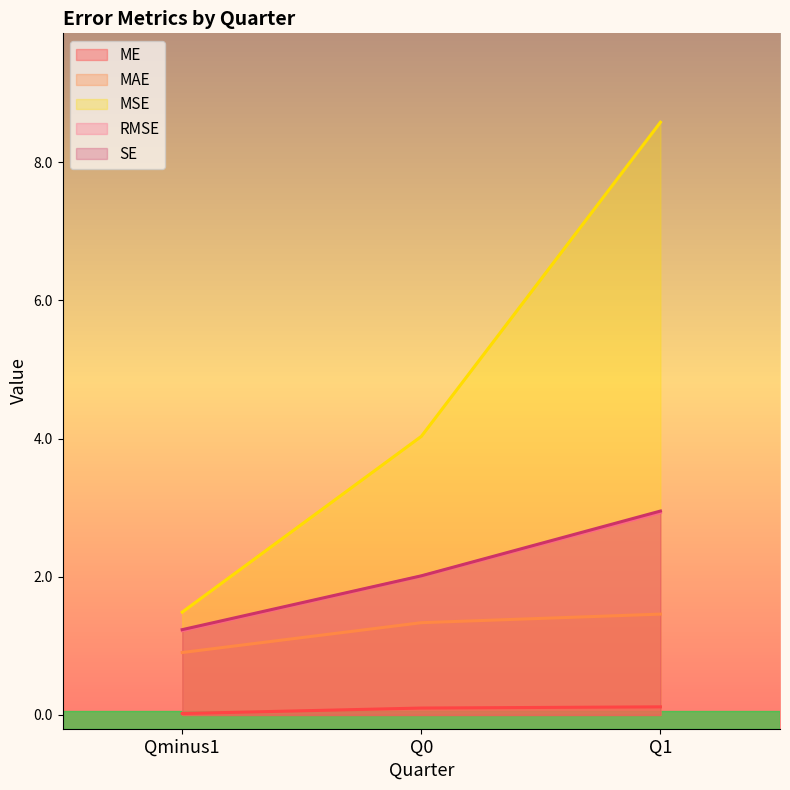

What is the value of the RMSE point at the 3rd from the left?

2.9